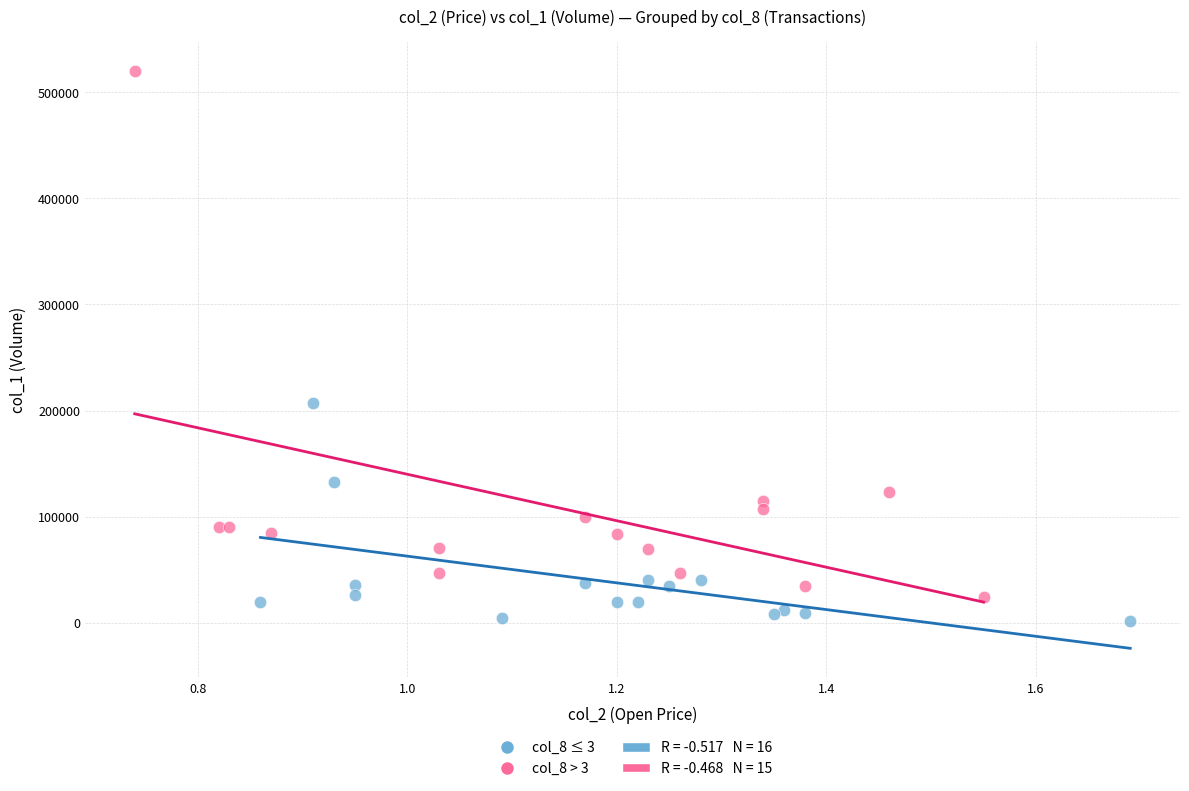

Which series contains the highest Y value?

col_8 > 3